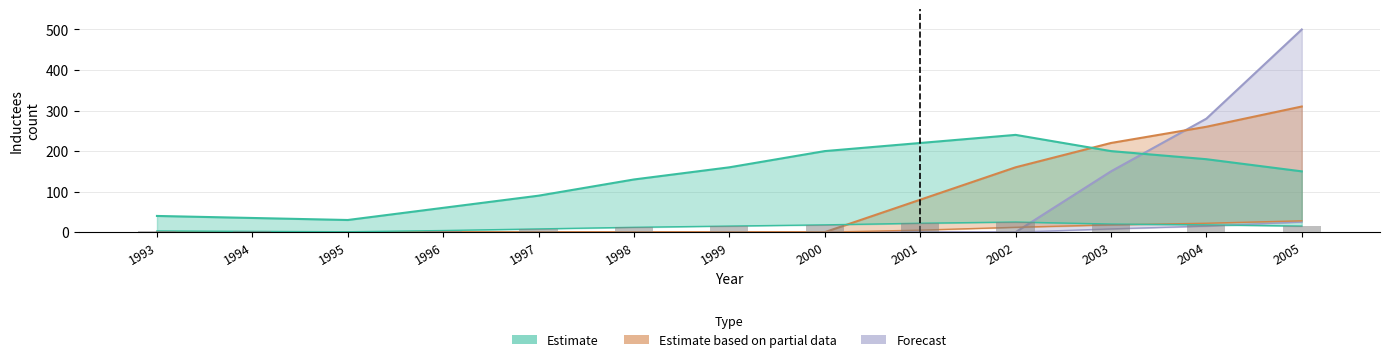

Which has a higher value, 2002 or 1997?

2002